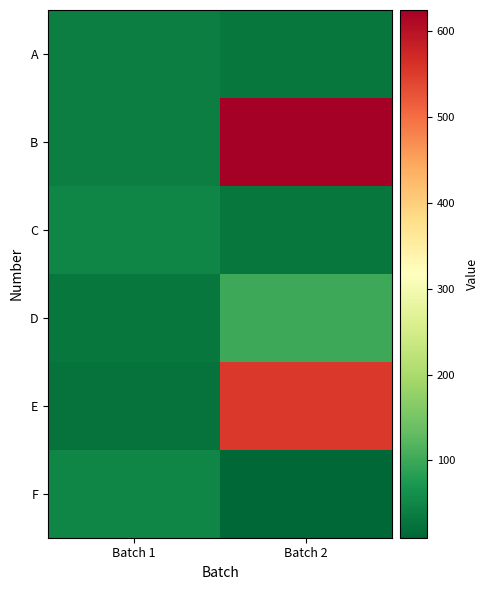

Which series has the widest spread of values?

B